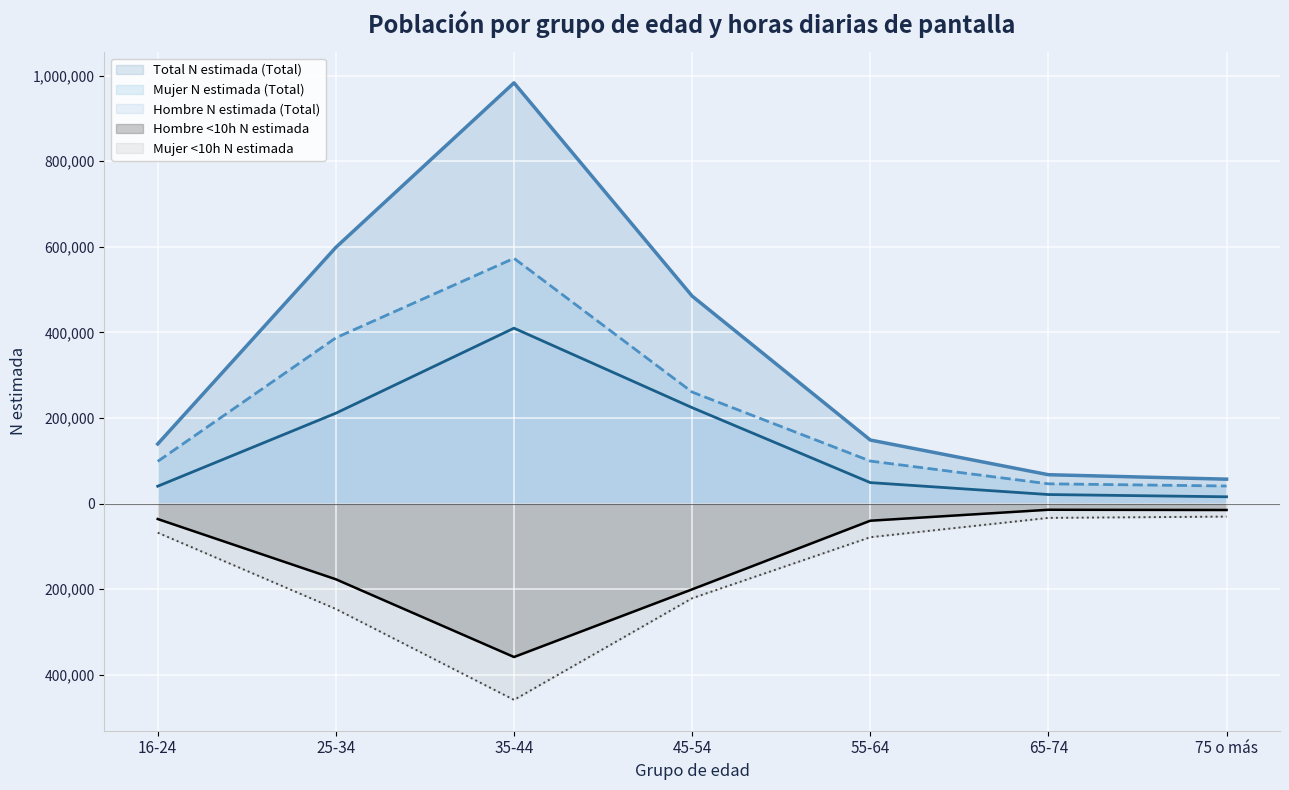

How many lines are shown in the chart?

5